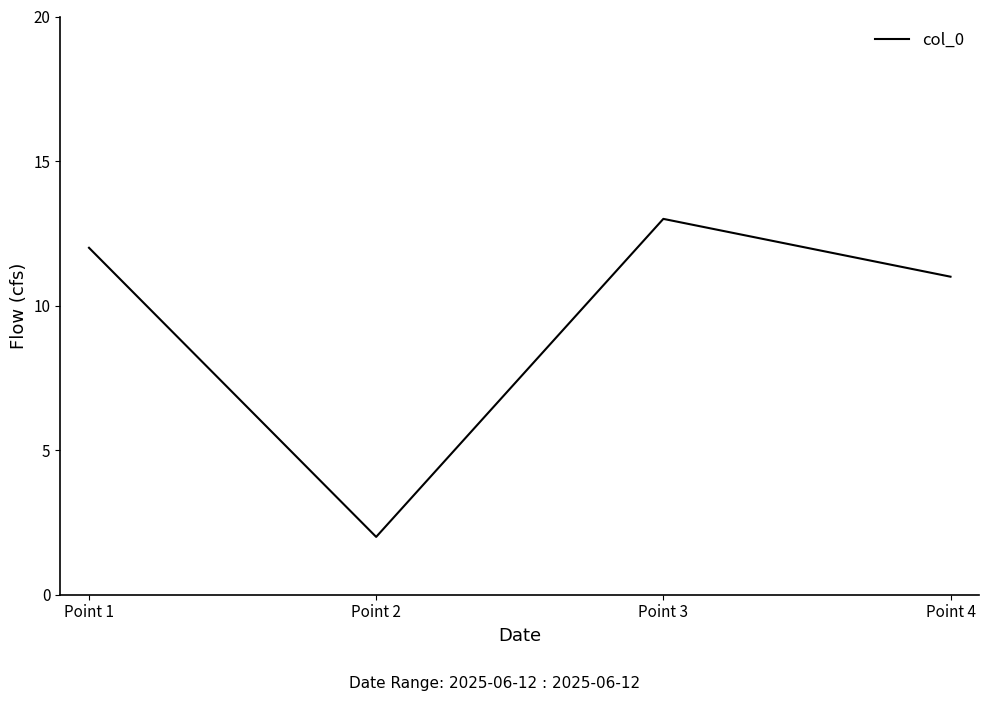

List the labels in order of value, smallest first.

Point 2, Point 4, Point 1, Point 3